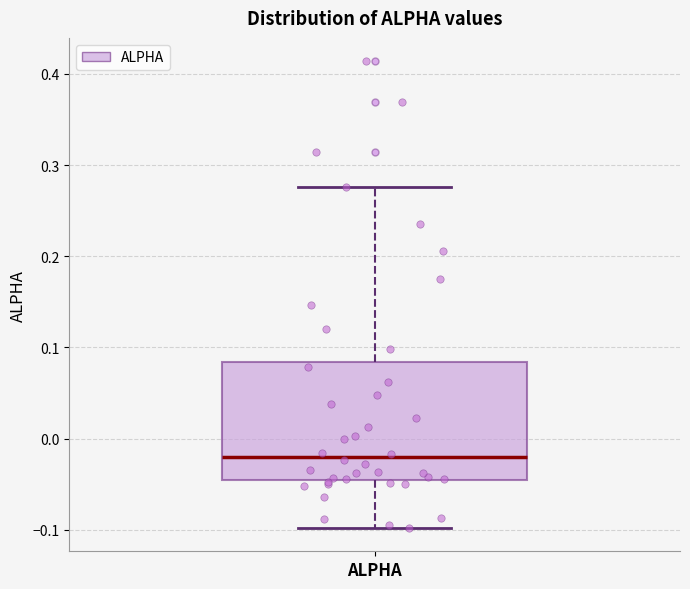

Transcribe this box plot: give where the median line is, the range the box spans, and where the two whiskers end, as read against the y-axis. The values are not printed on the chart, so give them approximately, as read against the axis.

median -0.02, box -0.05 to 0.08, whiskers -0.10 to 0.28